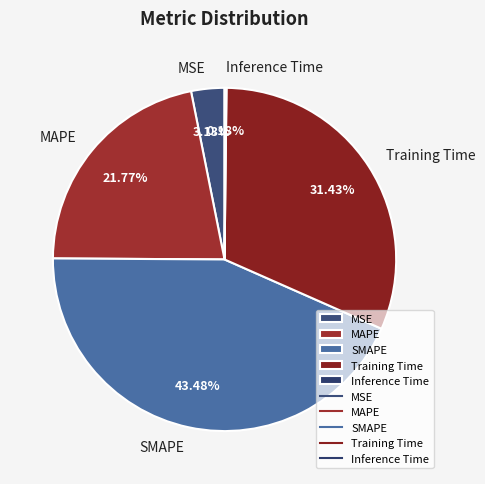

Does any single category account for the majority?

No